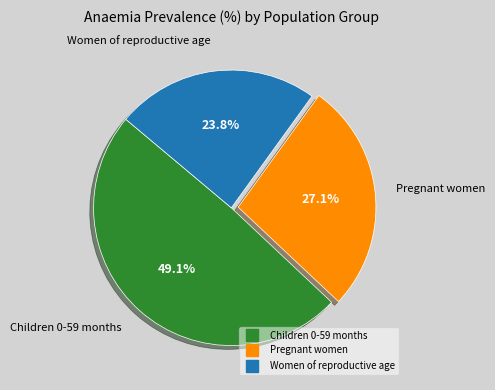

What percentage do Children 0-59 months and Women of reproductive age together represent?

72.9%